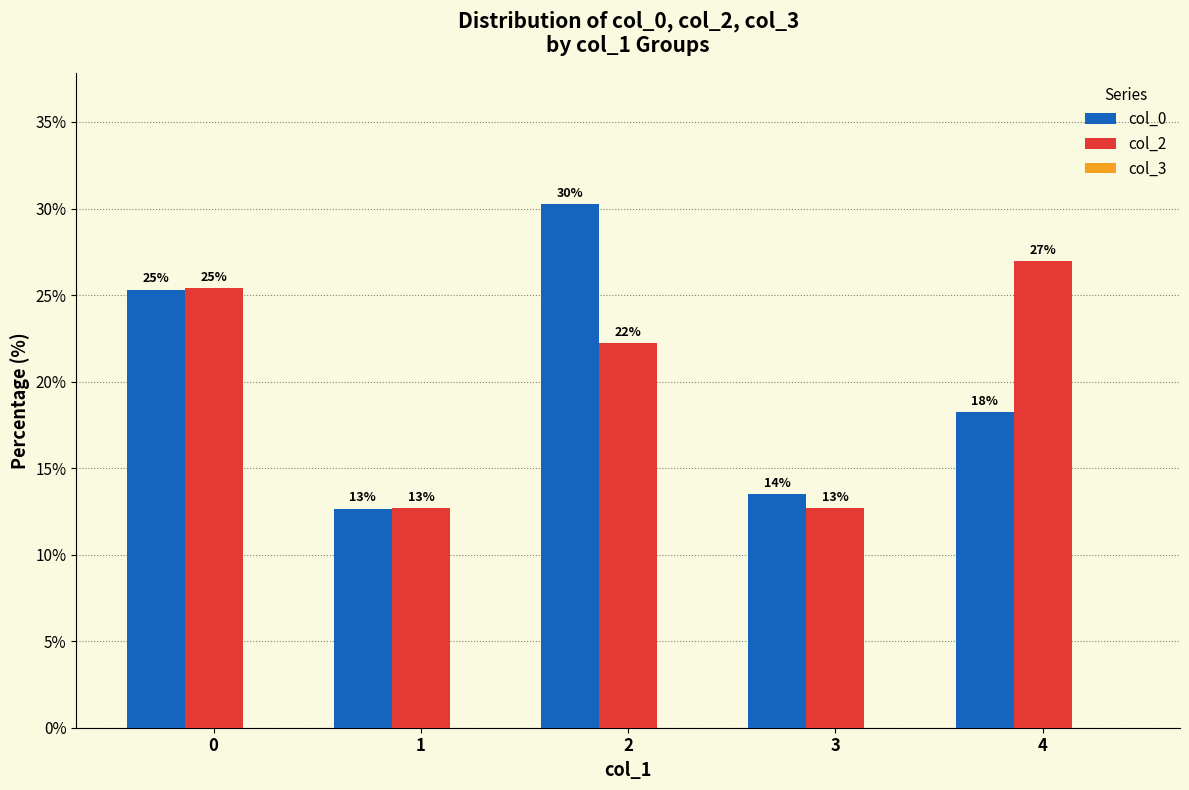

Does the chart contain any negative values?

No